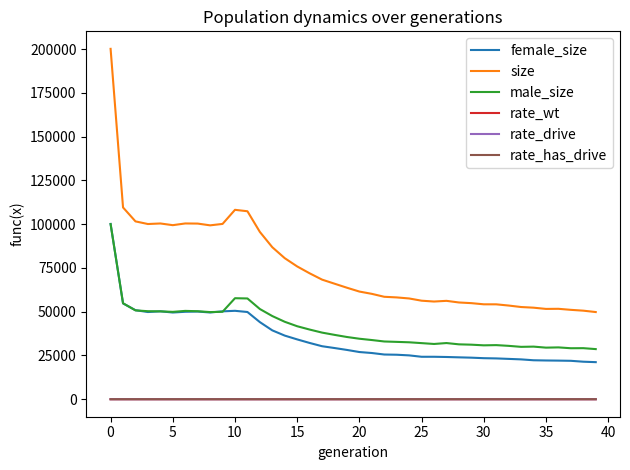

Which series has the largest range (max minus min)?

size